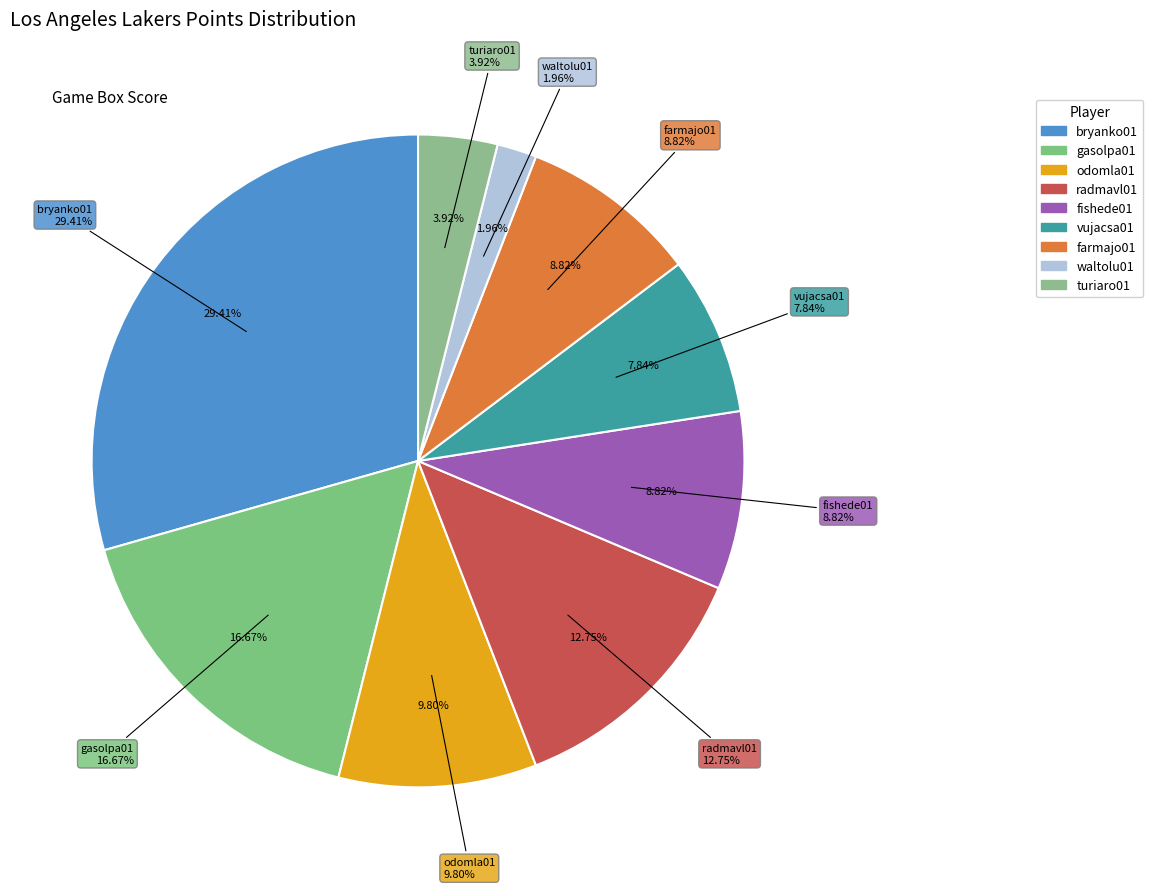

Approximately how many times larger is the value at radmavl01 compared to gasolpa01?

0.8